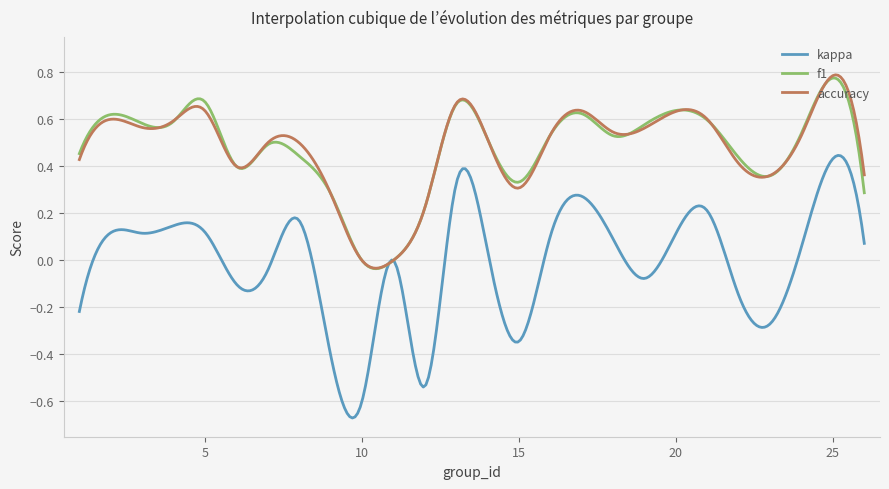

Which series has the widest spread of values?

kappa